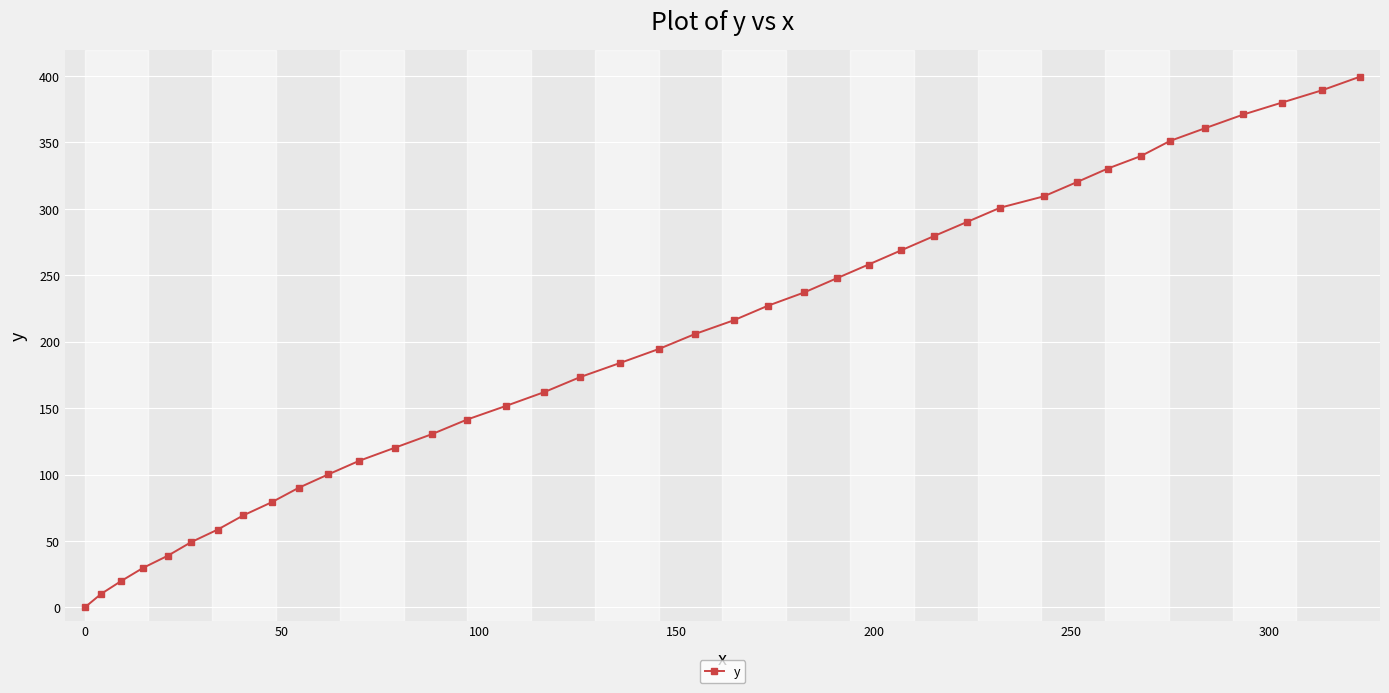

What is the difference between the maximum and minimum values?

399.4